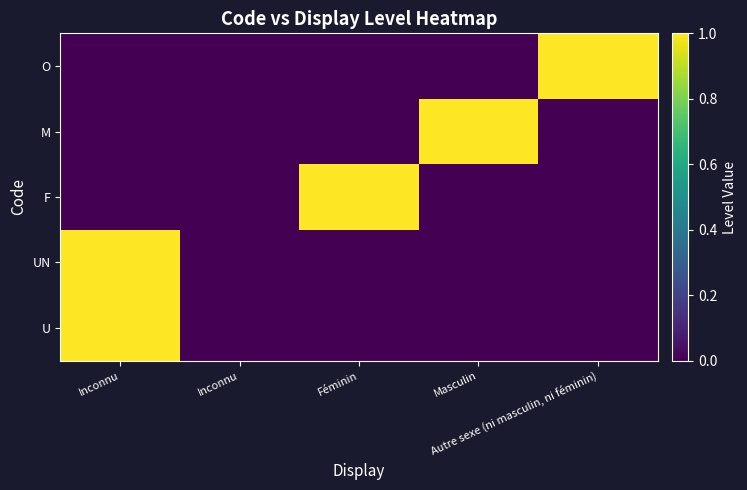

At which category is the sum across all series the highest?

Inconnu